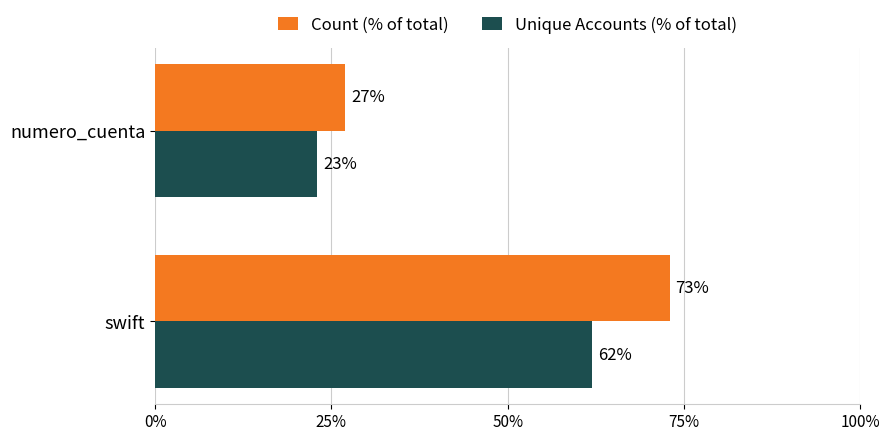

How many Unique Accounts (% of total) values are between 23 and 62?

2